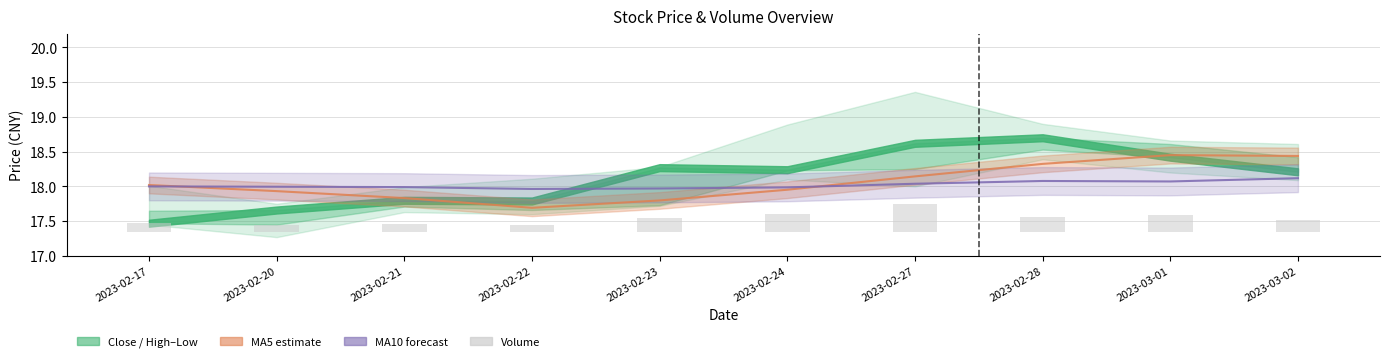

What is the difference between the maximum and minimum values in the MA10 series?

0.2